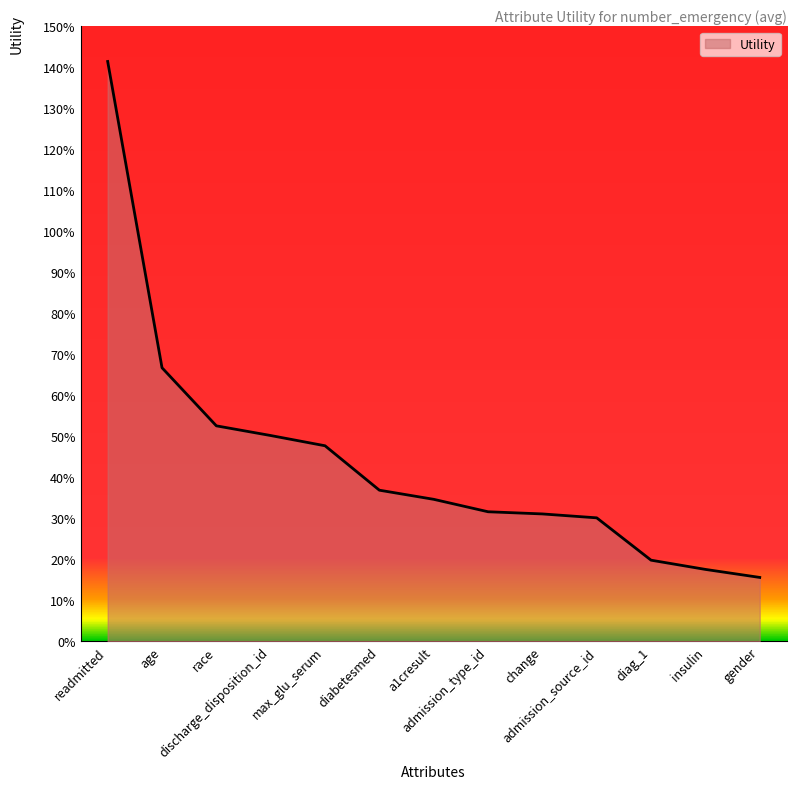

What is the difference between the maximum and minimum values?

1.3